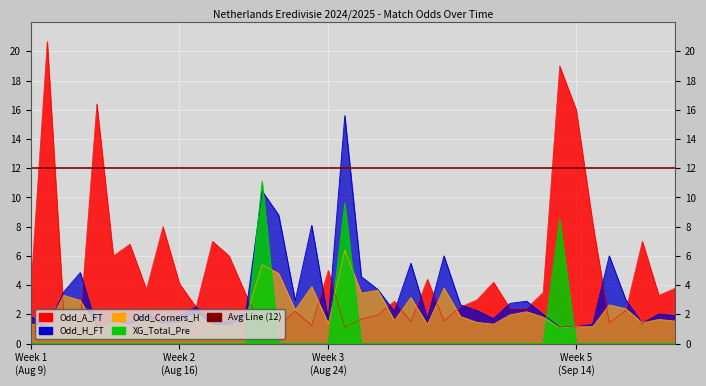

At how many categories does at least one series exceed 14?

5